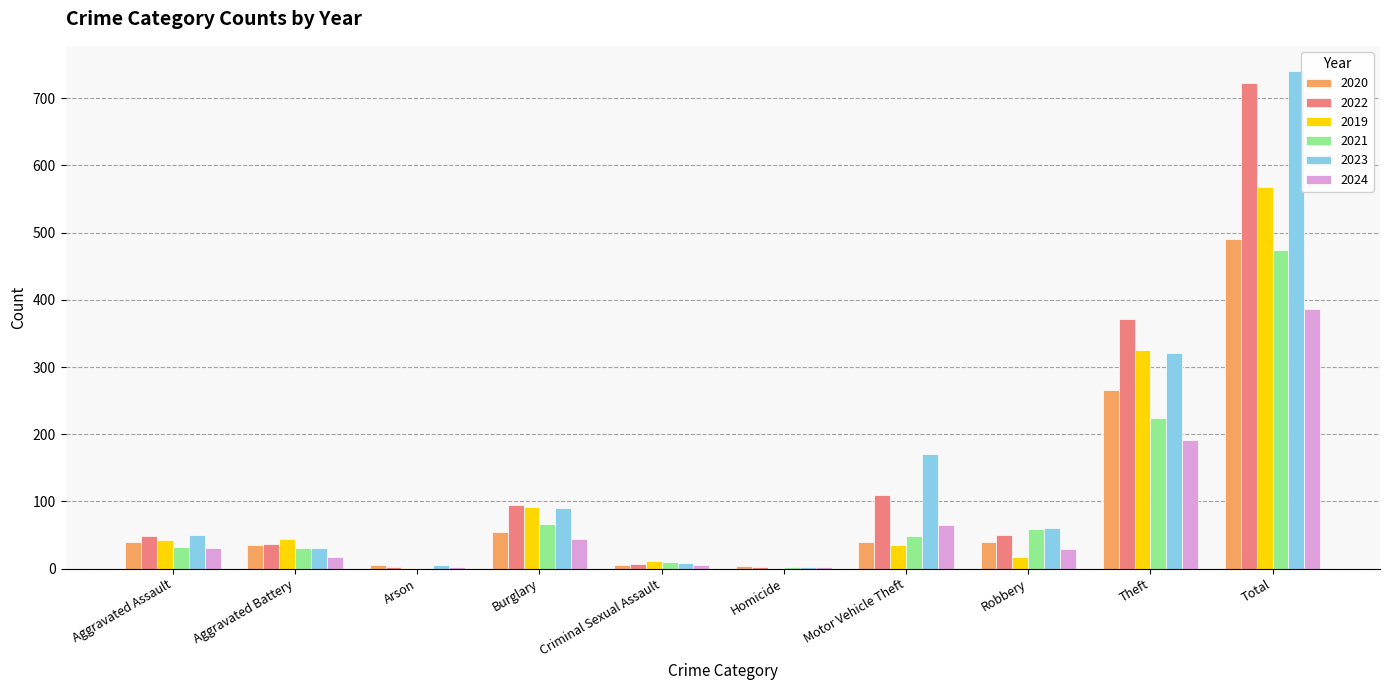

How many data points does each series have?

10